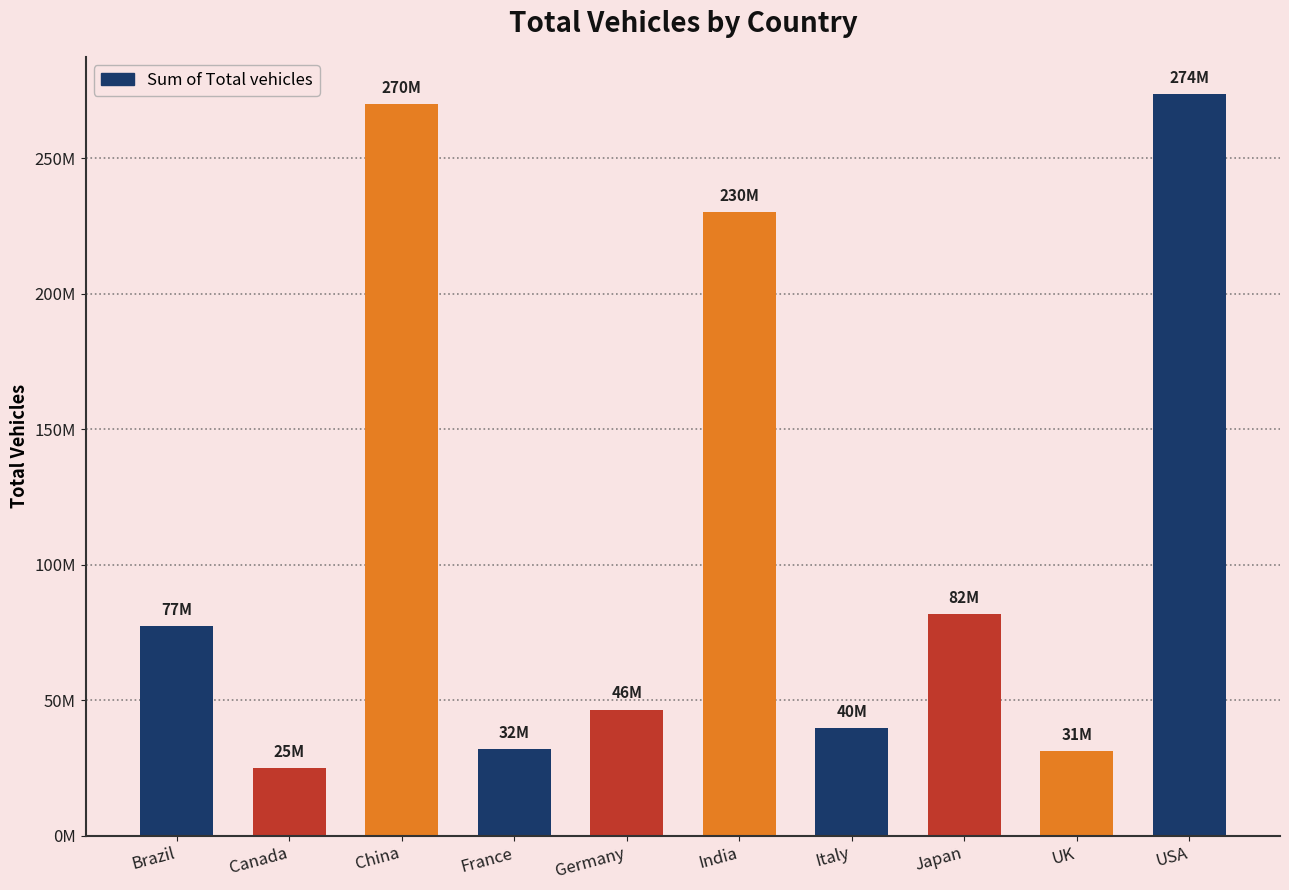

Does the chart contain any negative values?

No